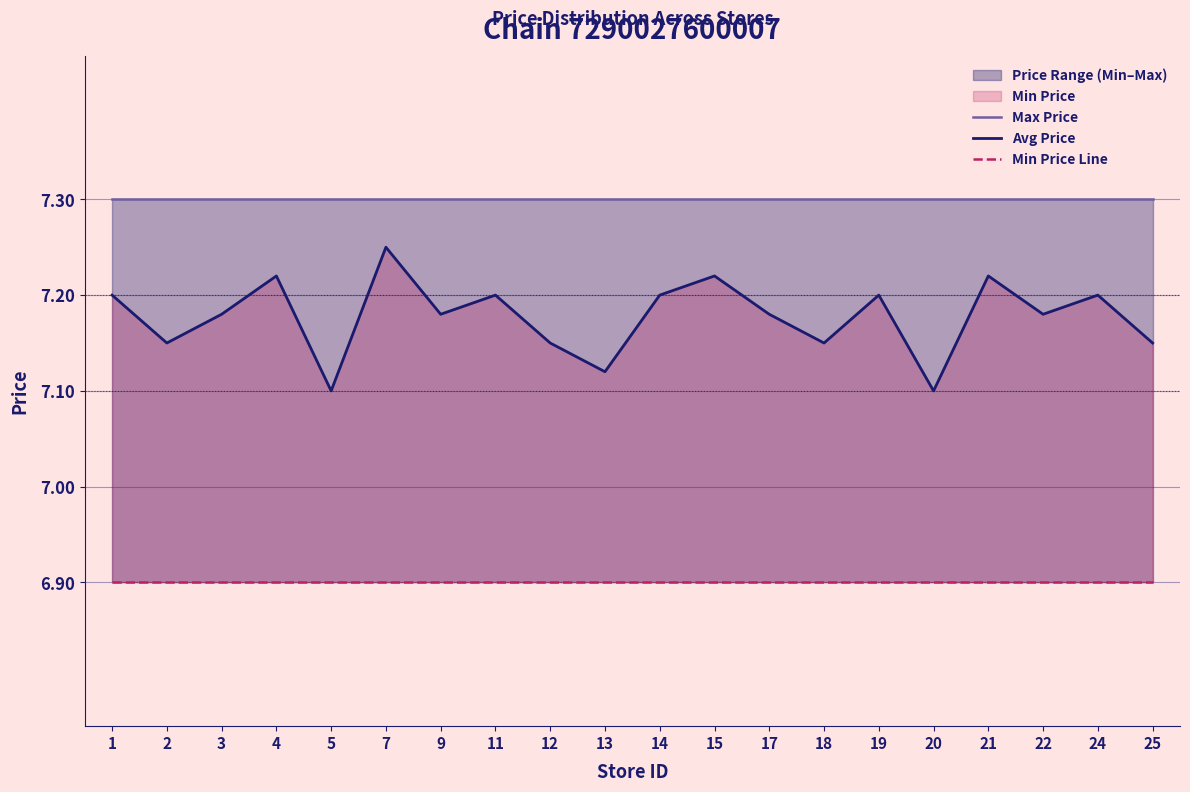

What is the average value of the Avg Price series?

7.2